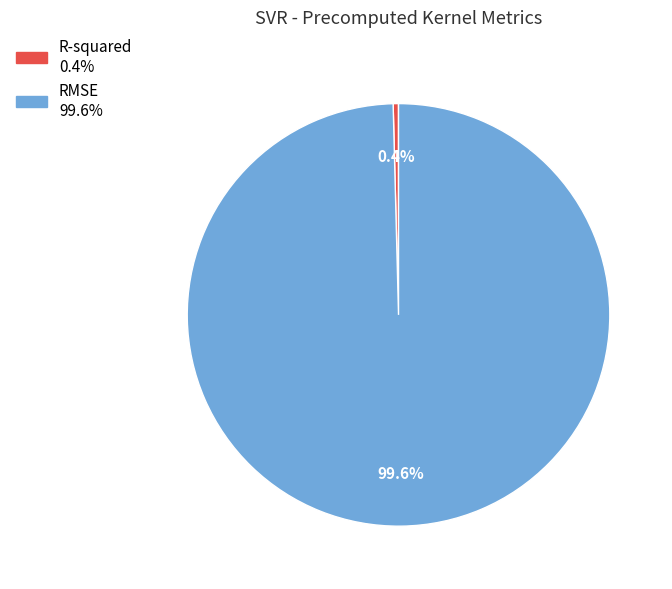

The RMSE slice represents 94% of the pie. True or false?

False